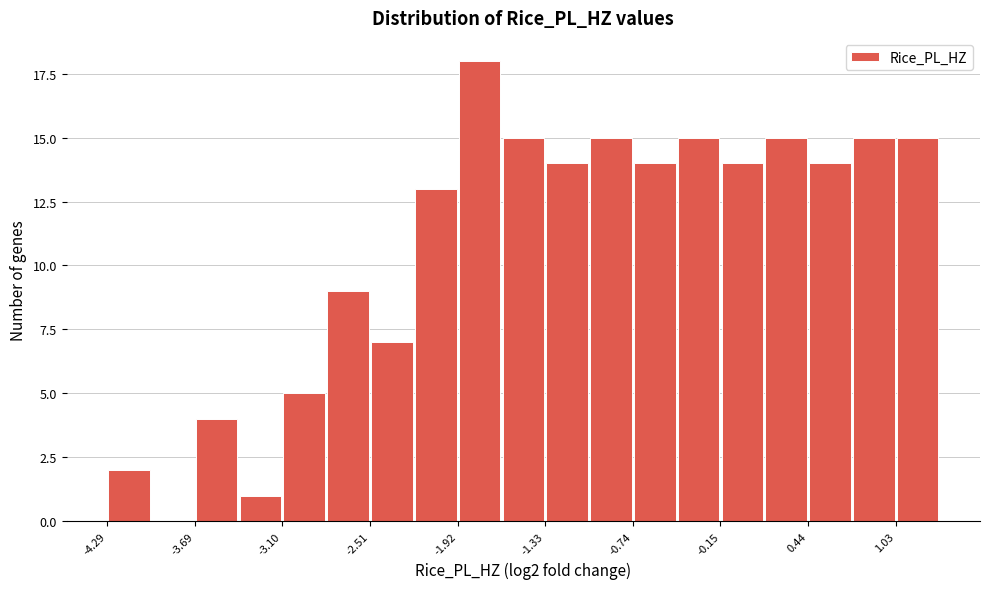

Read against the x-axis, roughly where is the centre of the tallest bar?

-1.8